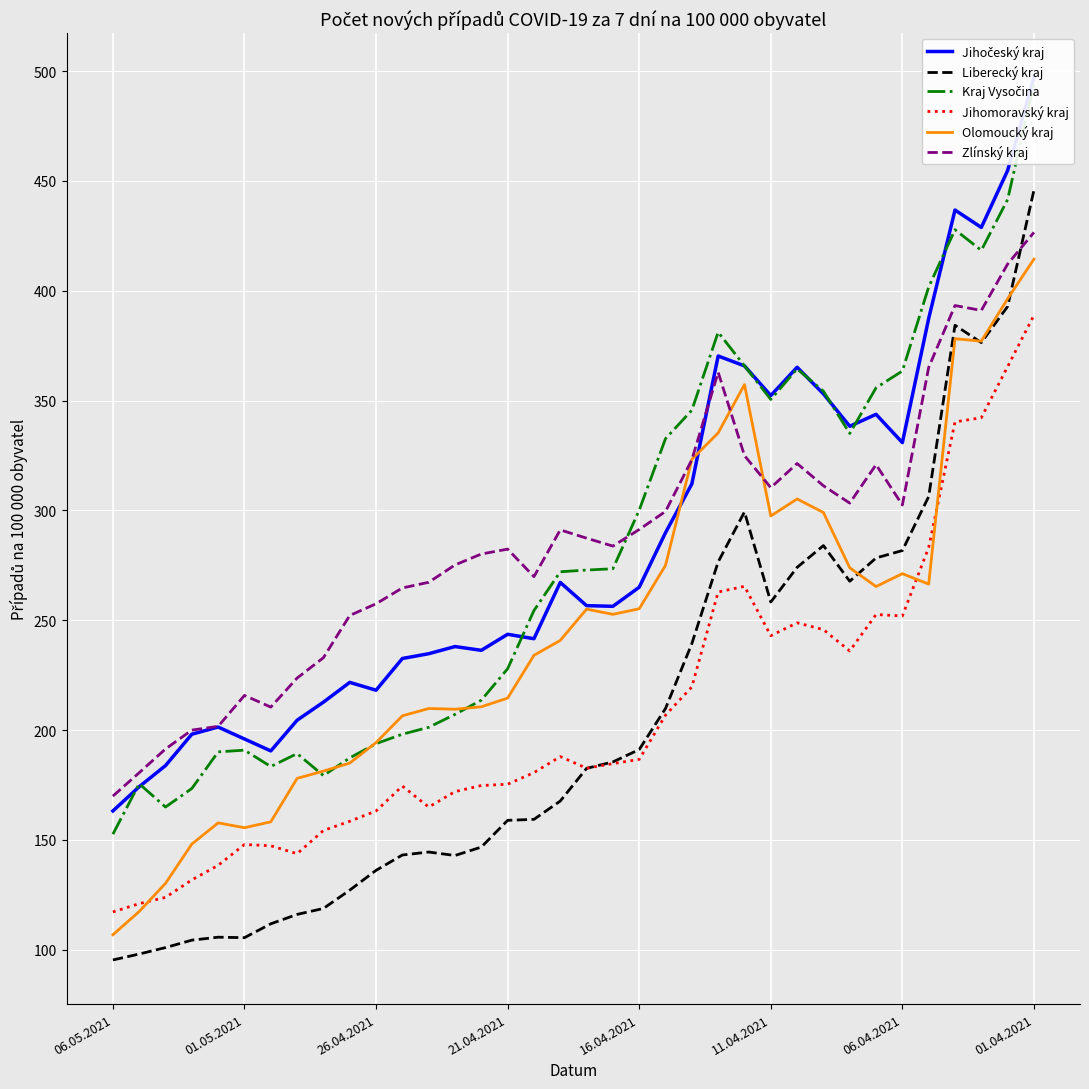

How many interior local valleys does the Jihomoravský kraj series have?

6